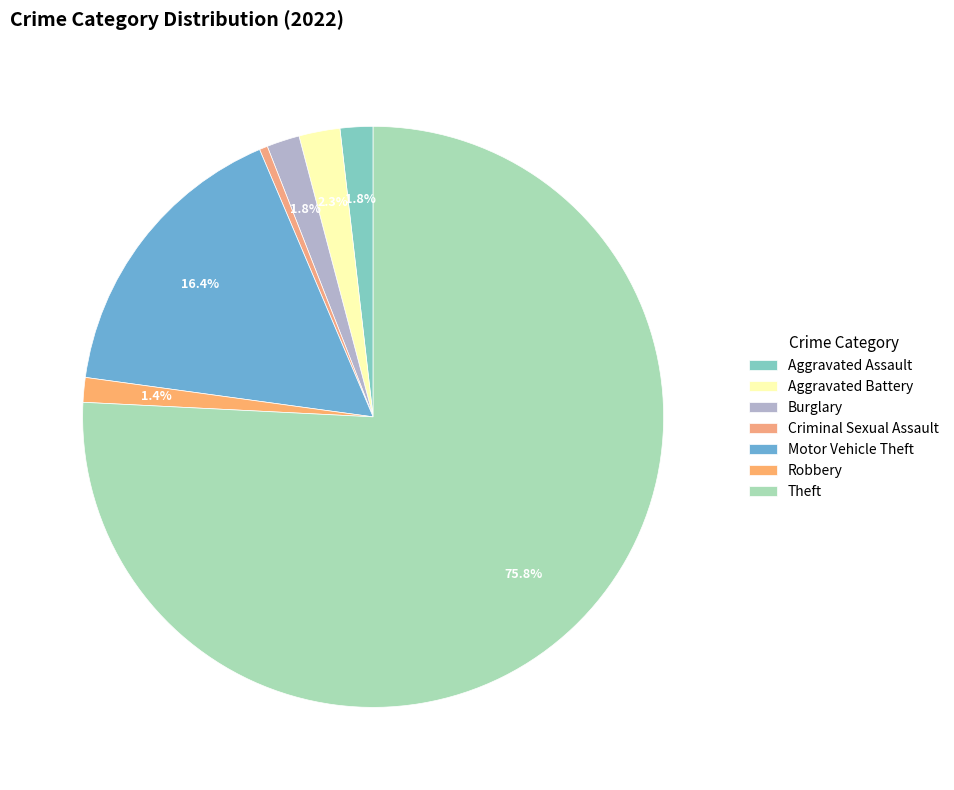

Which category accounts for the majority?

Theft